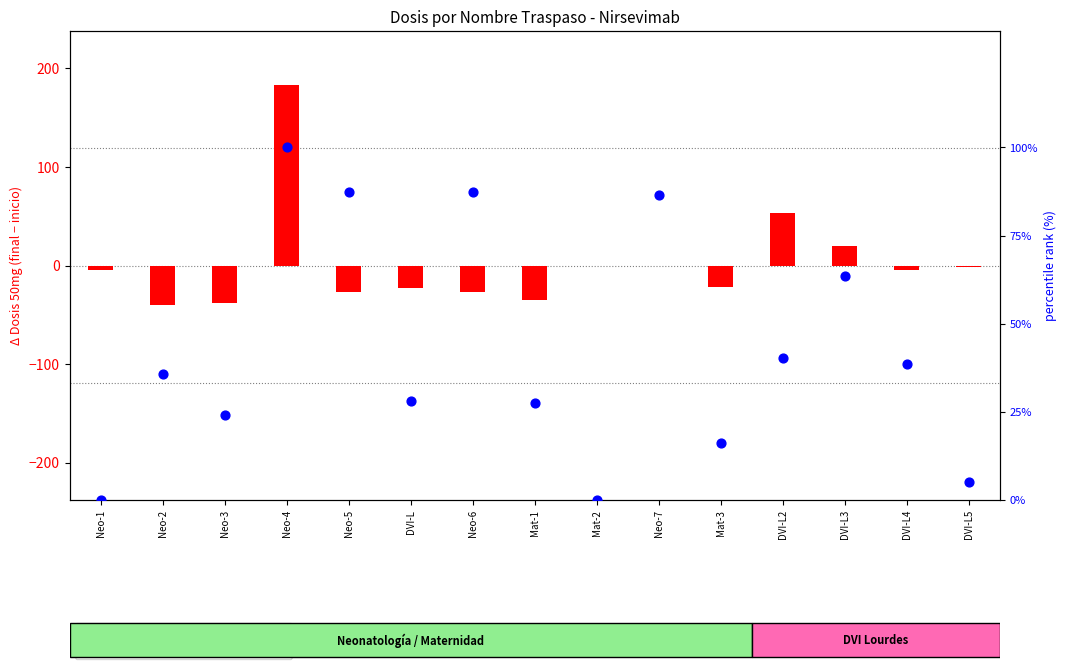

At which category is the sum across all series the highest?

Neo-4